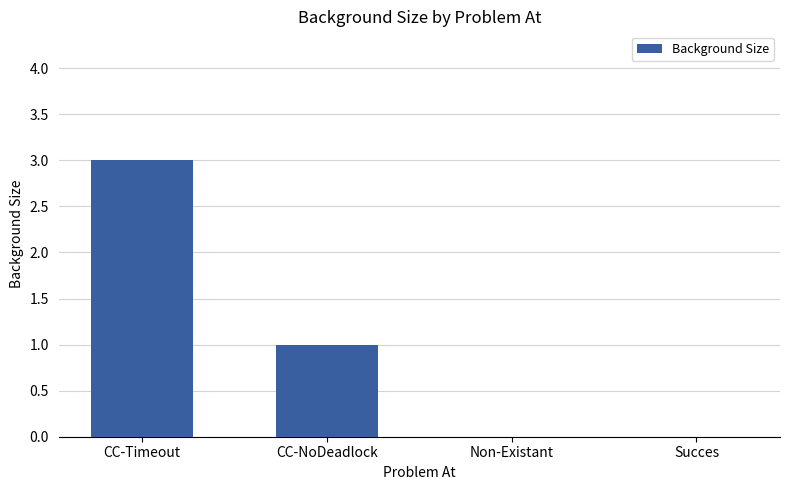

Reading left to right, extract all data points from this chart.

3	1	0	0